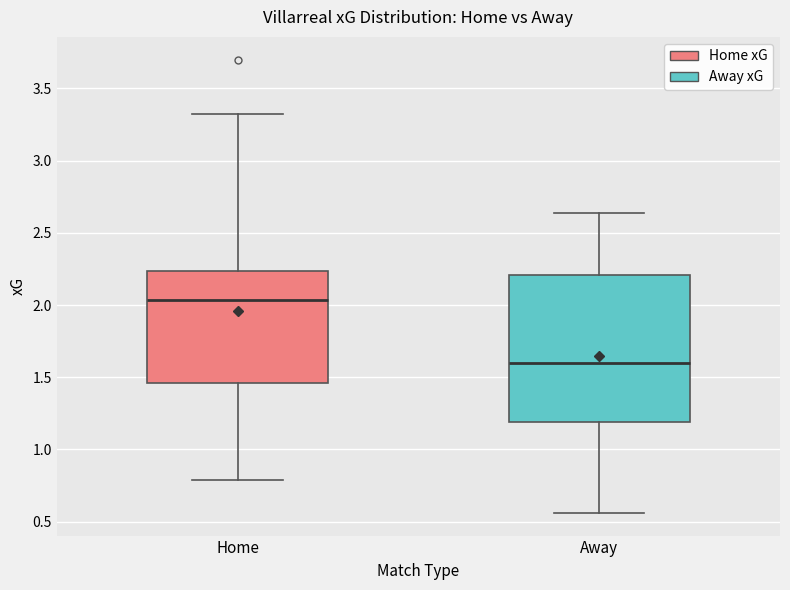

Where does the upper whisker of the box for Away end on the y-axis? The values are not printed on the chart, so give them approximately, as read against the axis.

2.65